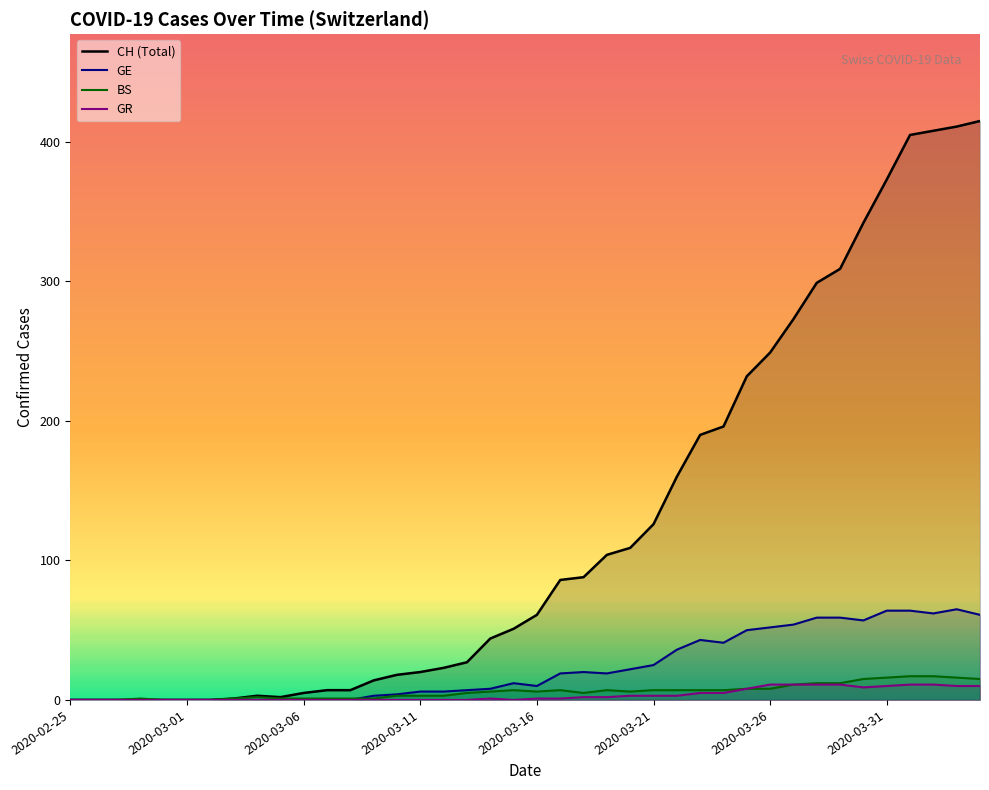

What is the greatest value displayed?

415